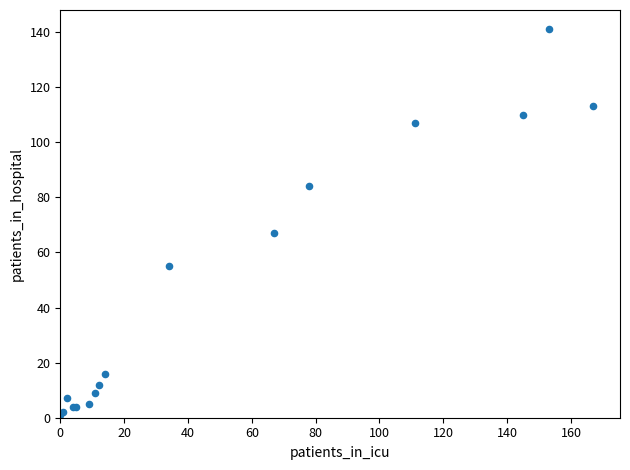

What Y value in the scatter plot is closest to 71?

67